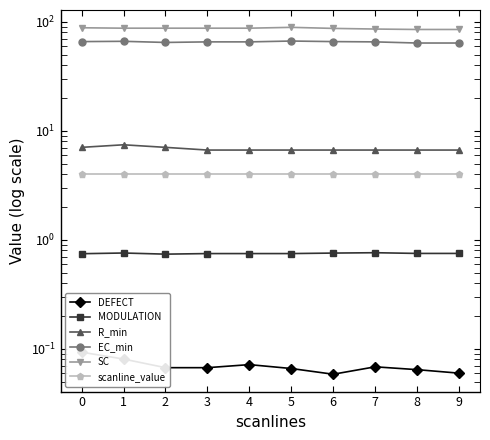

Read the scanline_value value at 7.

4.0